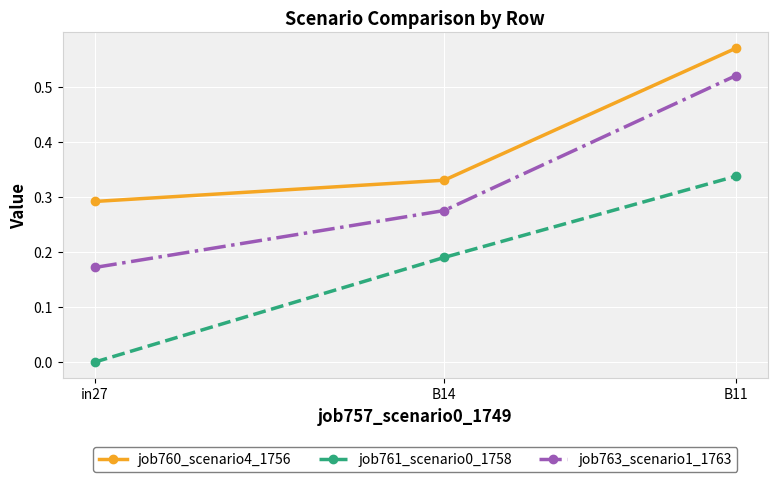

The value of job761_scenario0_1758 at in27 is 0.2. True or false?

False